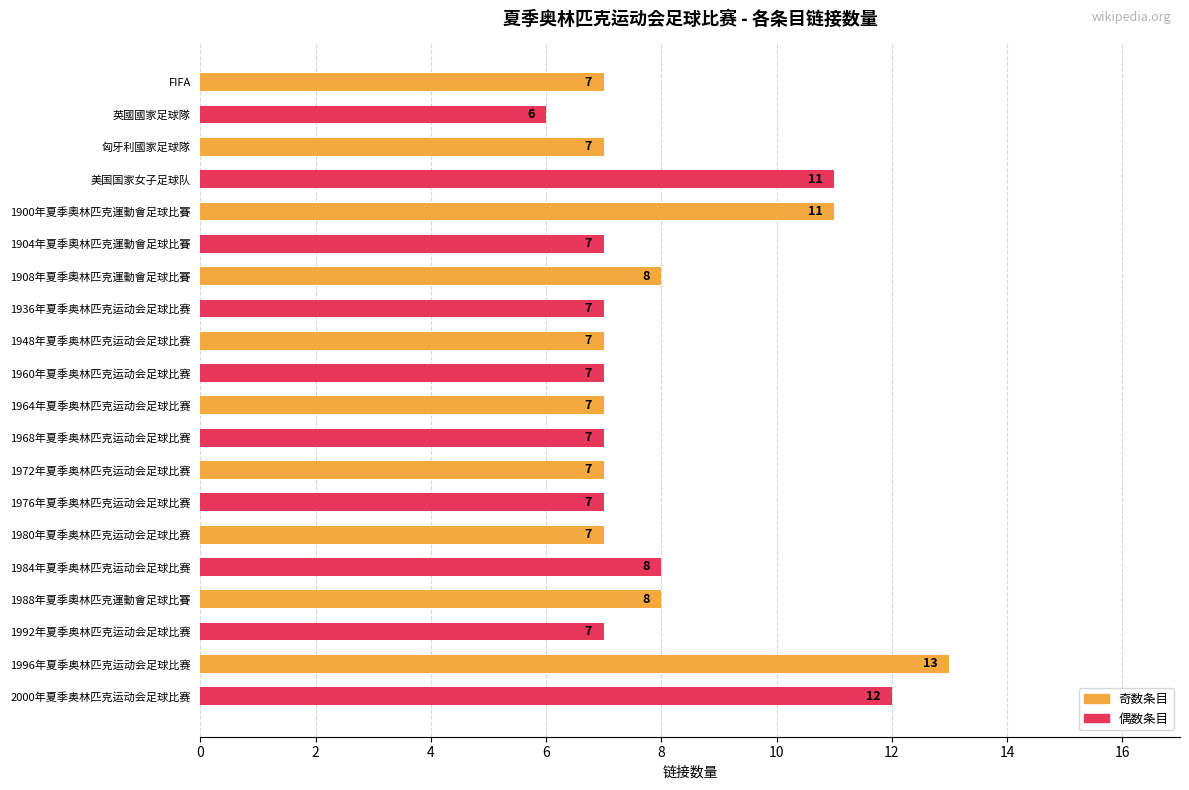

True or false: the data shows 7 at 1904年夏季奧林匹克運動會足球比賽.

True